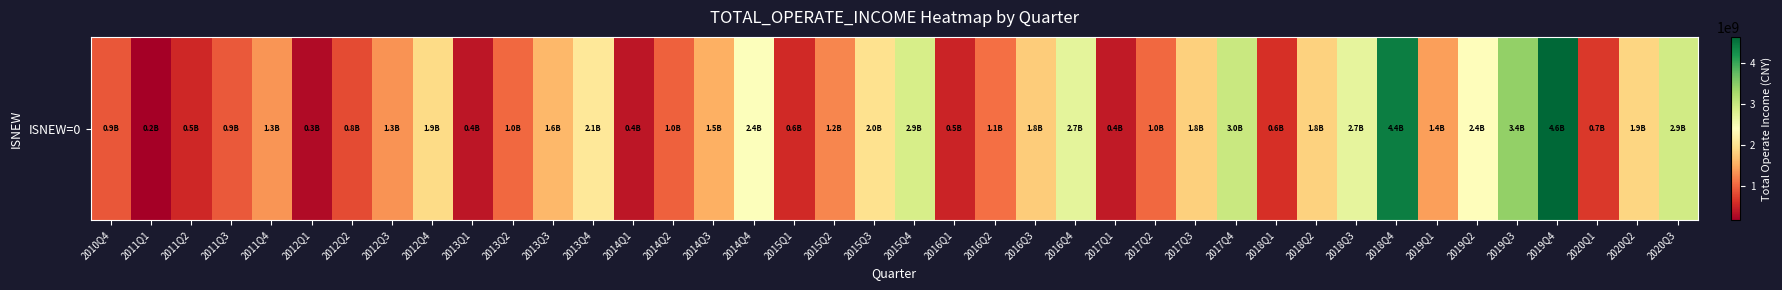

What is the difference between the second highest and second lowest values?

4141158181.4